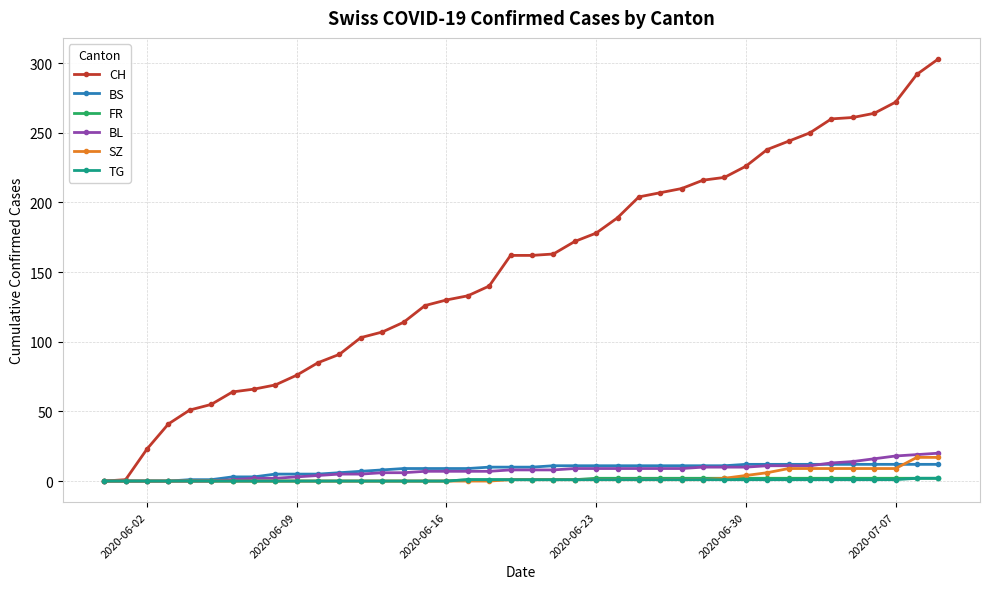

What is the sum of all SZ values?

110